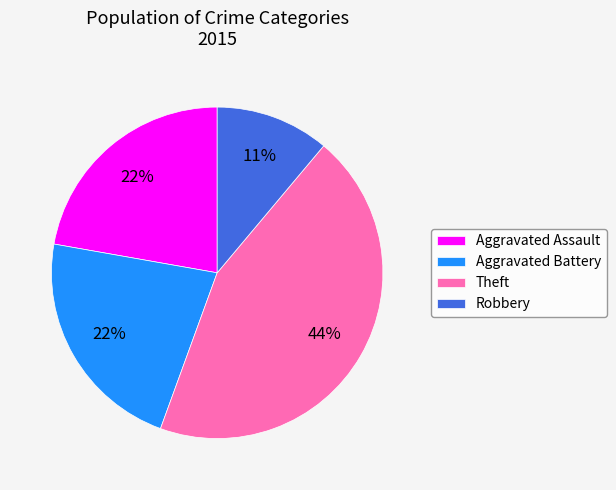

Count the number of slices in the pie.

4